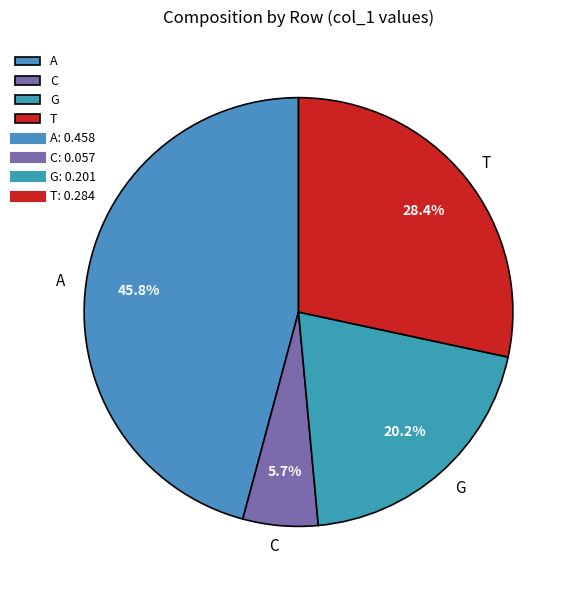

Count the number of slices in the pie.

4